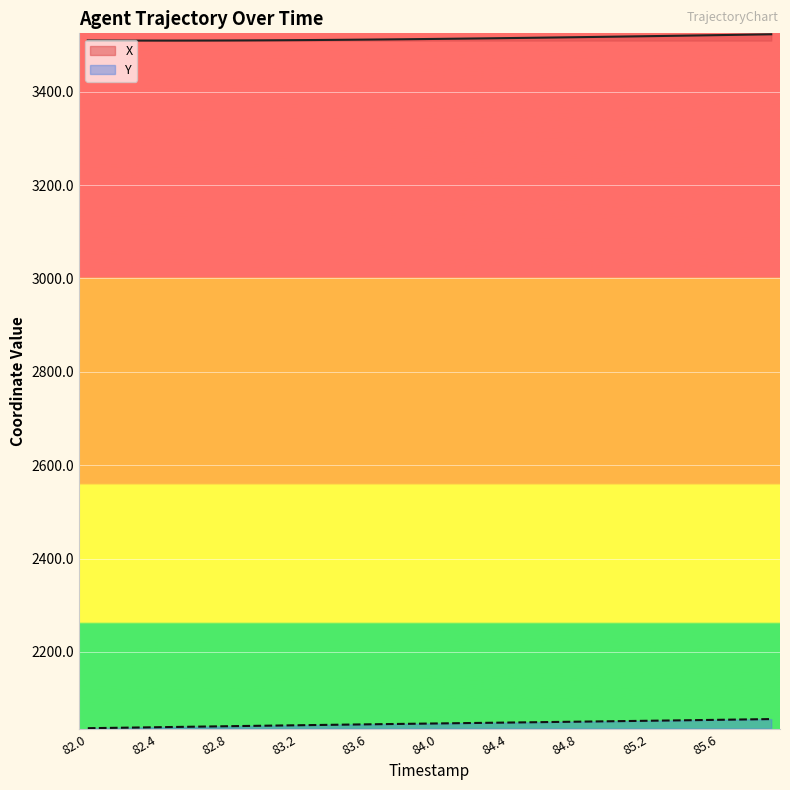

What is the highest value of the X series?

3523.0